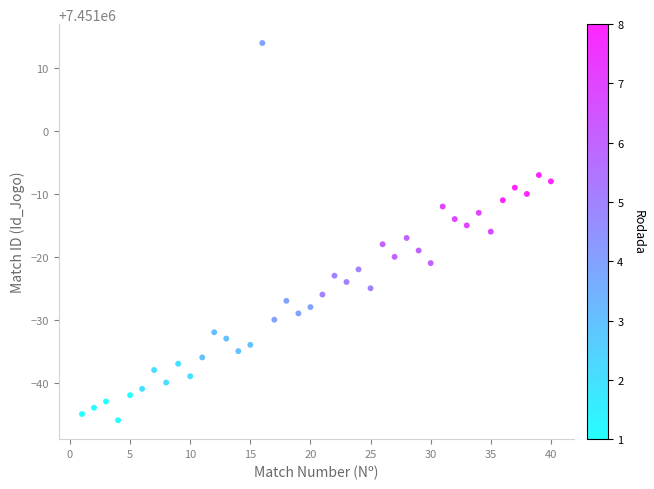

What is the range of Y values (max minus min)?

60